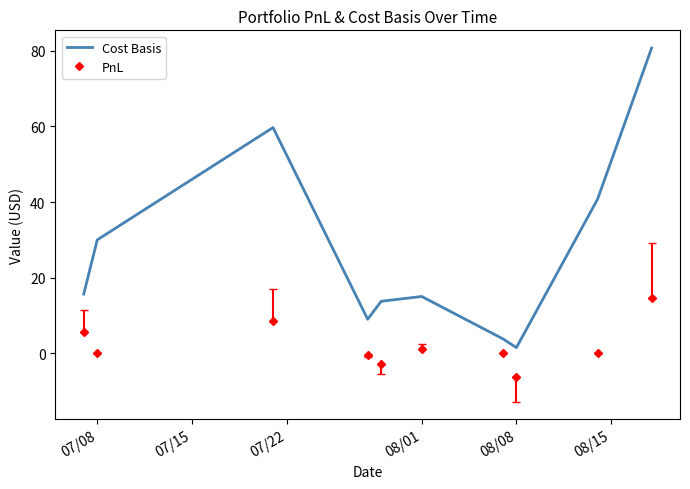

What is the smallest value displayed?

-6.4